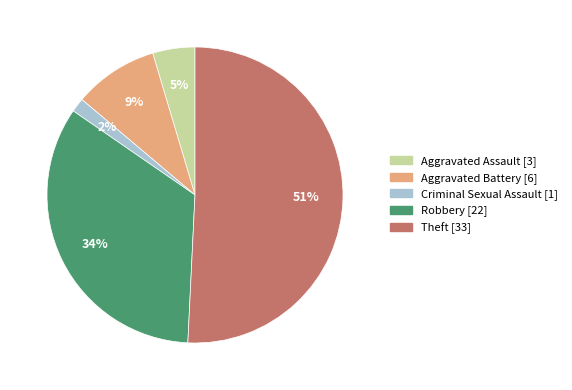

Is there a majority slice in this chart?

Yes